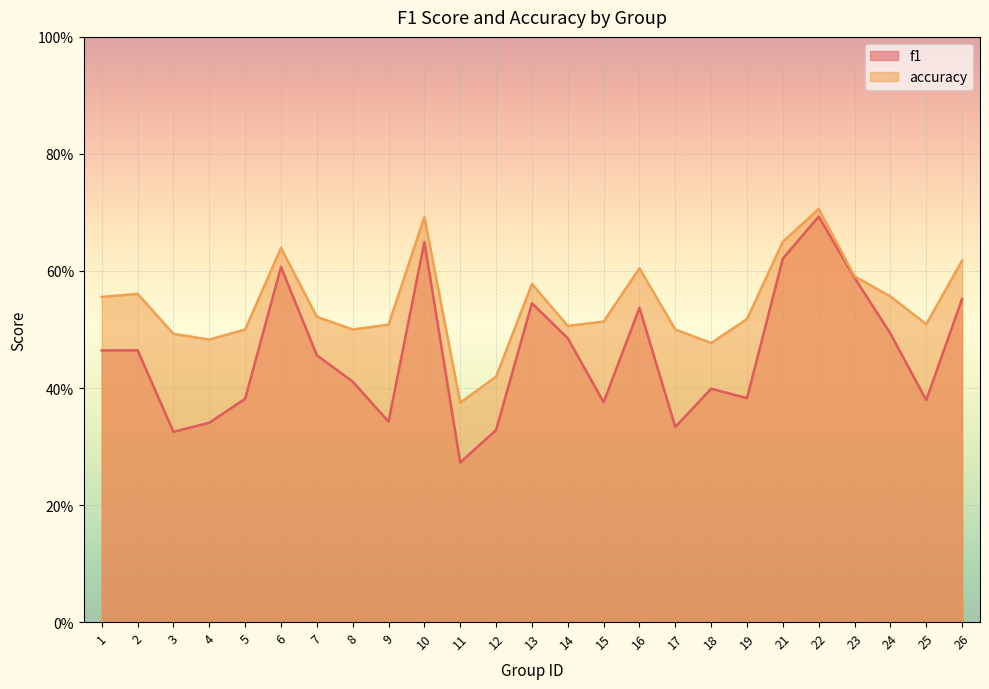

Which series has the largest total across all categories?

accuracy